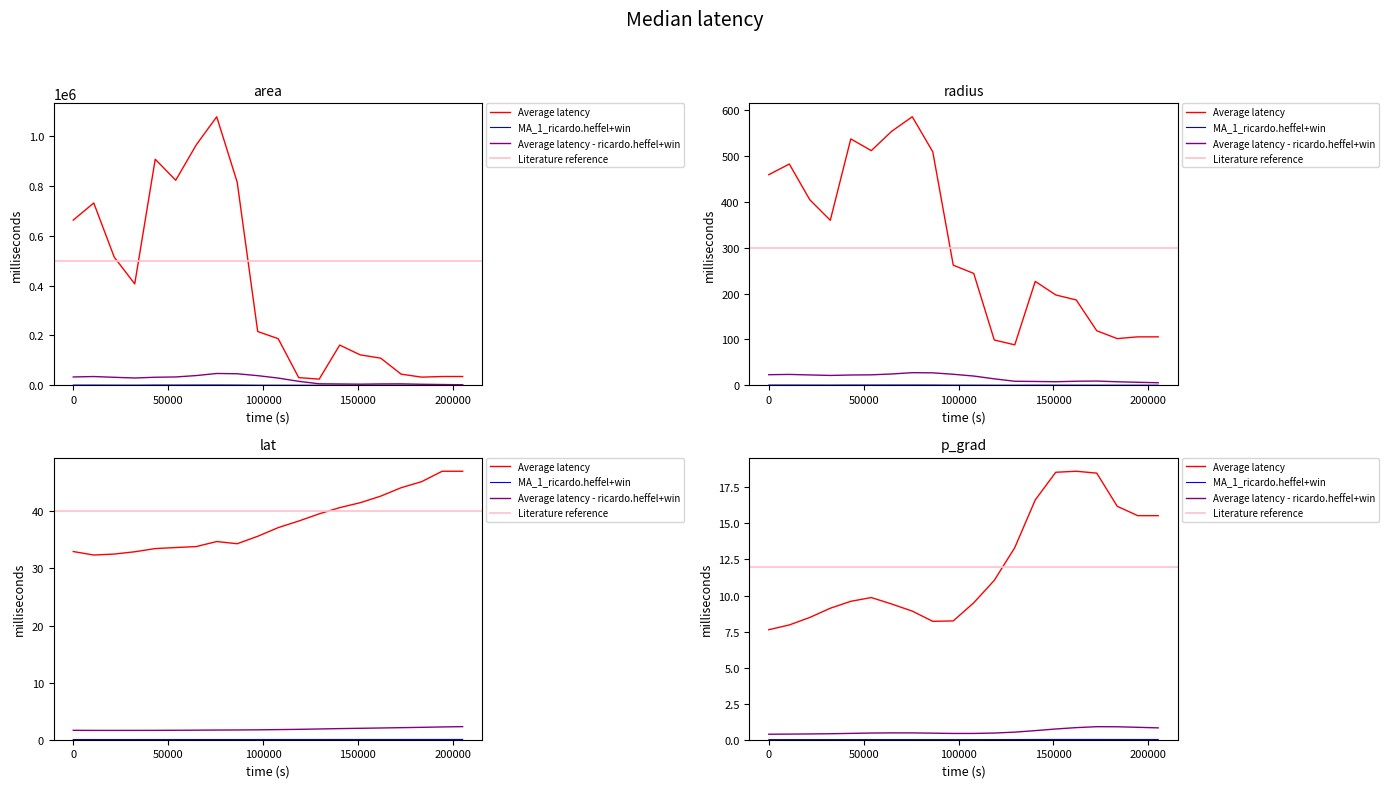

What is the average value of the p_grad series?

12.0